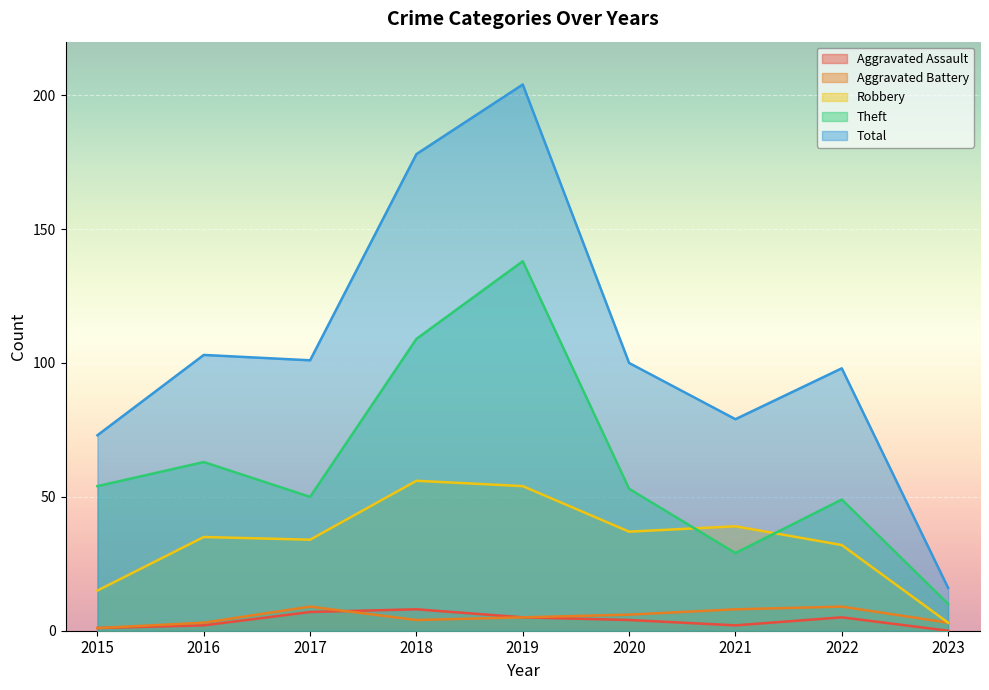

How many interior local valleys does the Theft series have?

2